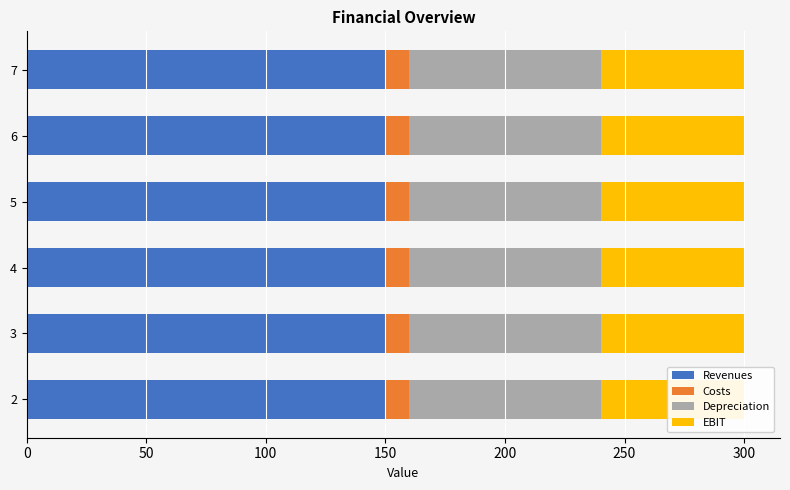

The value of Costs at 6 is 10. True or false?

True